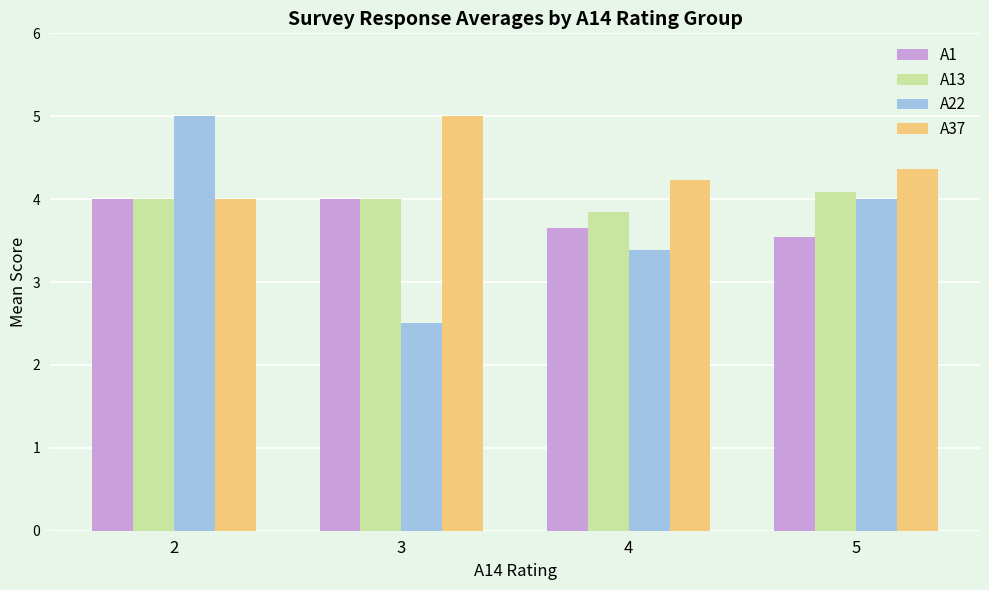

At which category is the sum across all series the highest?

2